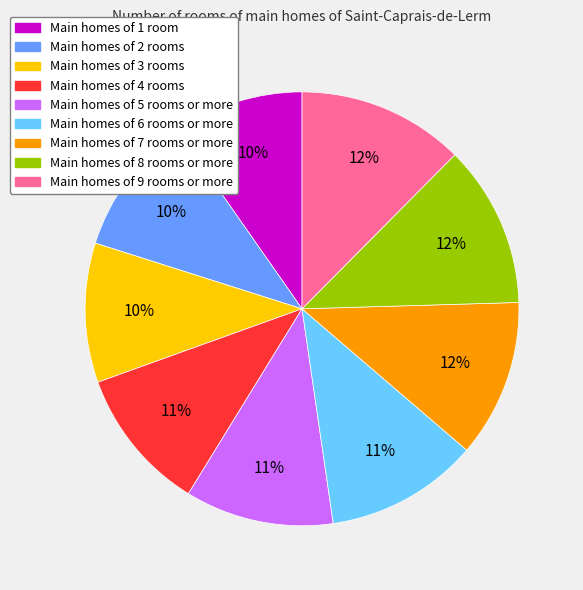

Count the number of slices in the pie.

9